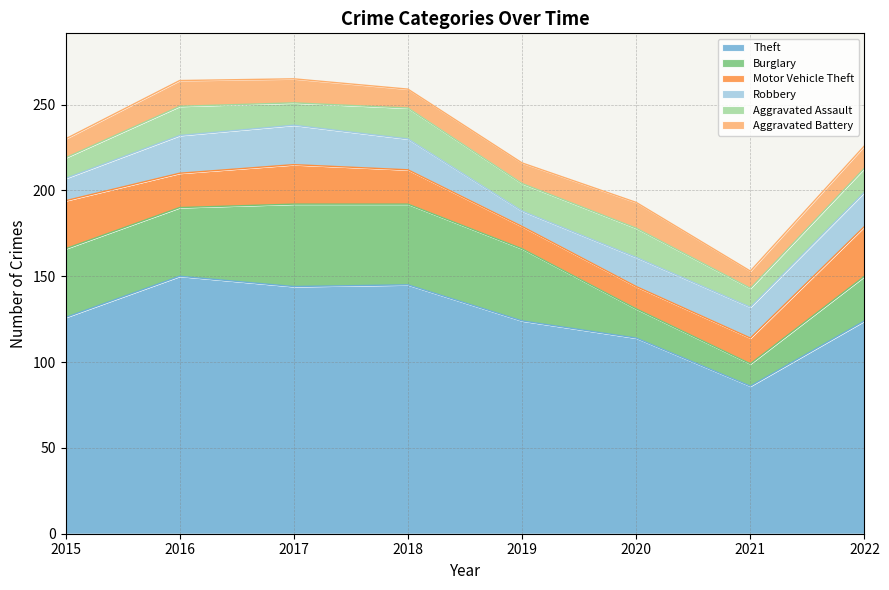

In Robbery, how many points are higher than both neighbors (excluding endpoints)?

1